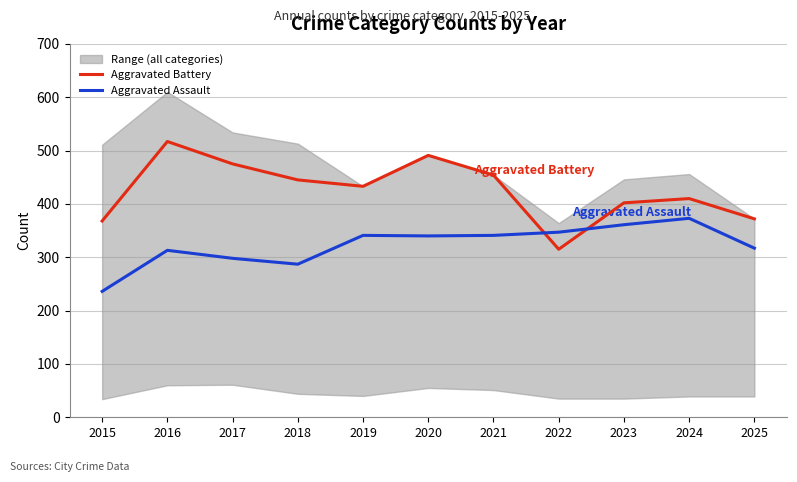

What is the value of the Aggravated Assault point at the 5th from the left?

341